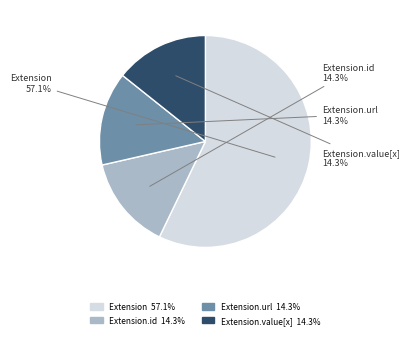

Is there any slice that represents more than half of the pie?

Yes